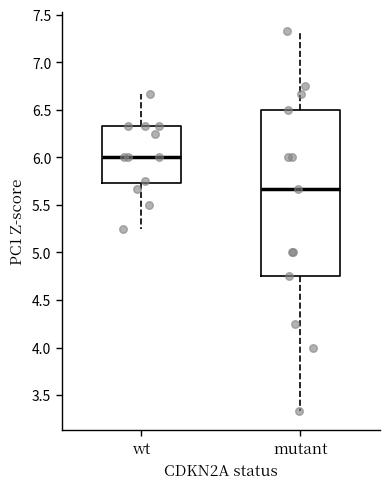

Reading left to right, read every box against the y-axis: the position of its median line, the range the box covers, and the ends of its whiskers. The values are not printed on the chart, so give them approximately, as read against the axis.

wt: median 6.00, box 5.75 to 6.35, whiskers 5.25 to 6.65
mutant: median 5.65, box 4.75 to 6.50, whiskers 3.35 to 7.35